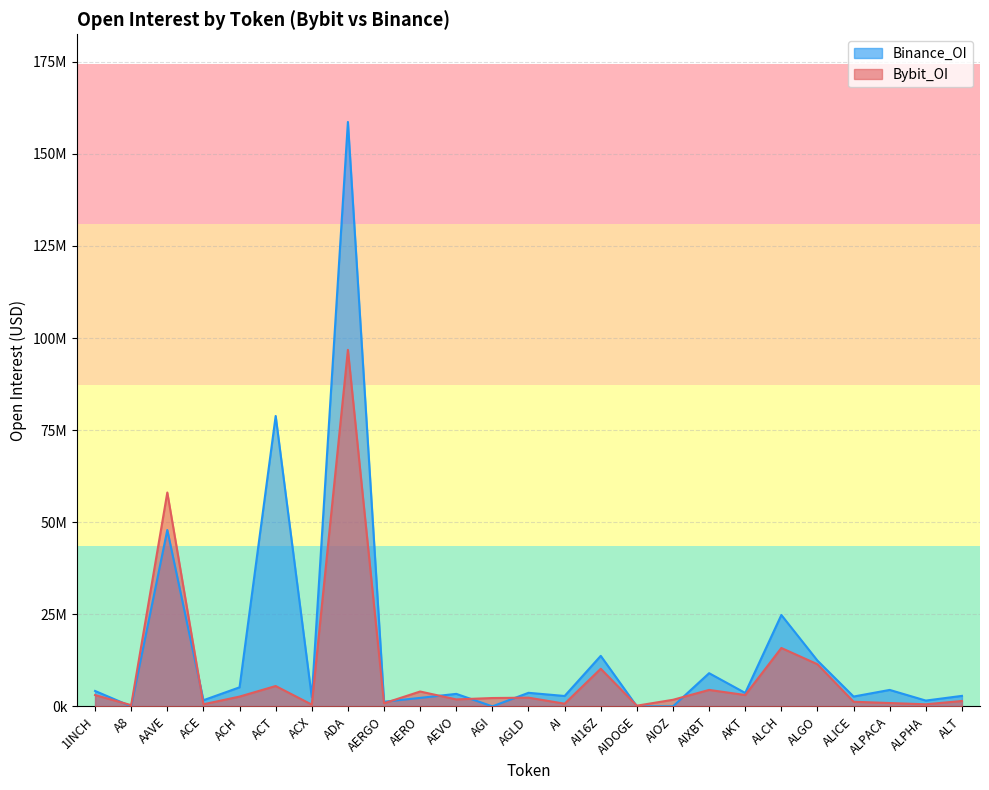

How many lines are shown in the chart?

2